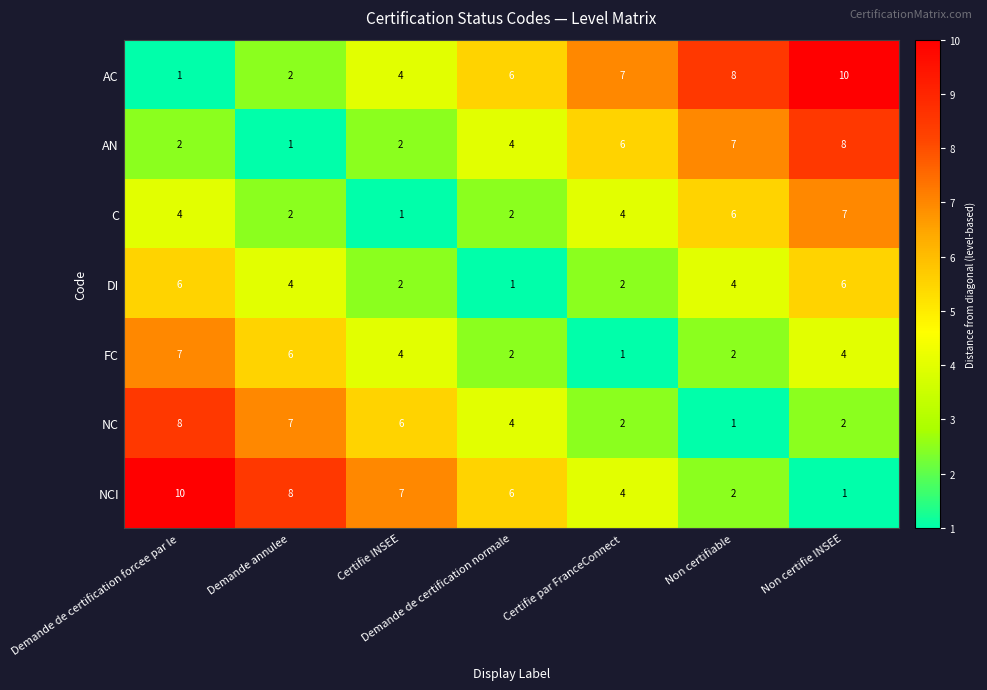

Is the value of NCI at Certifie par FranceConnect greater than the value of C at Certifie INSEE?

Yes